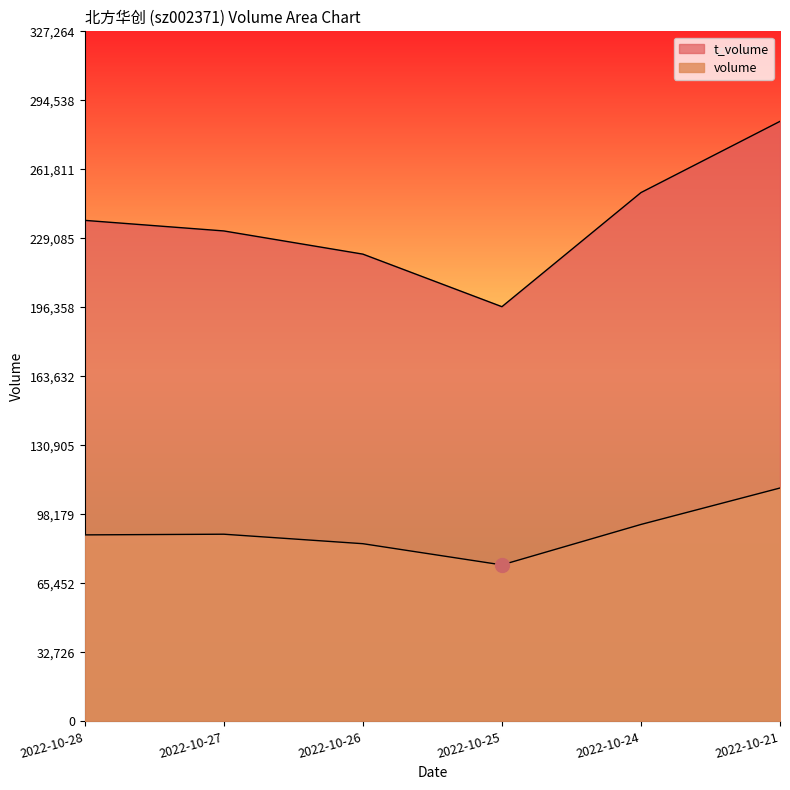

At which category is the sum across all series the highest?

2022-10-21